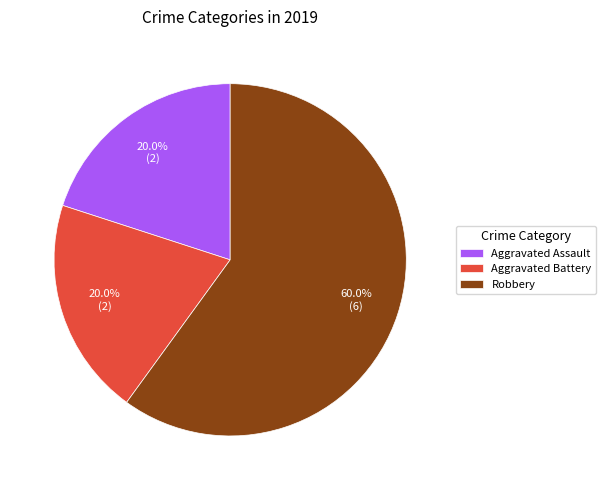

How many segments does this pie chart have?

3